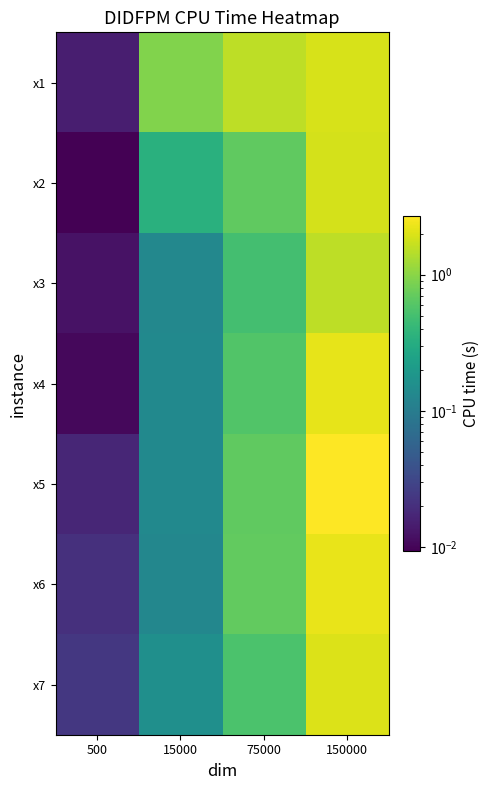

Between 150000 and 500, which is larger?

150000